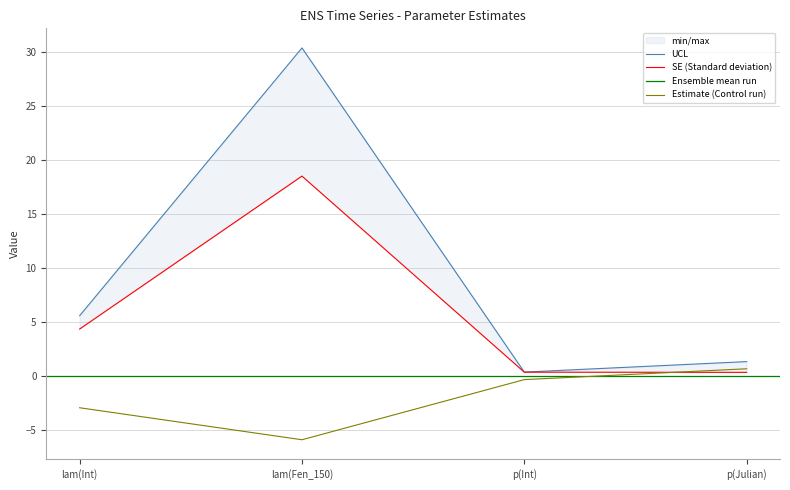

Between lam(Int) and lam(Fen_150), which series saw the biggest shift?

UCL